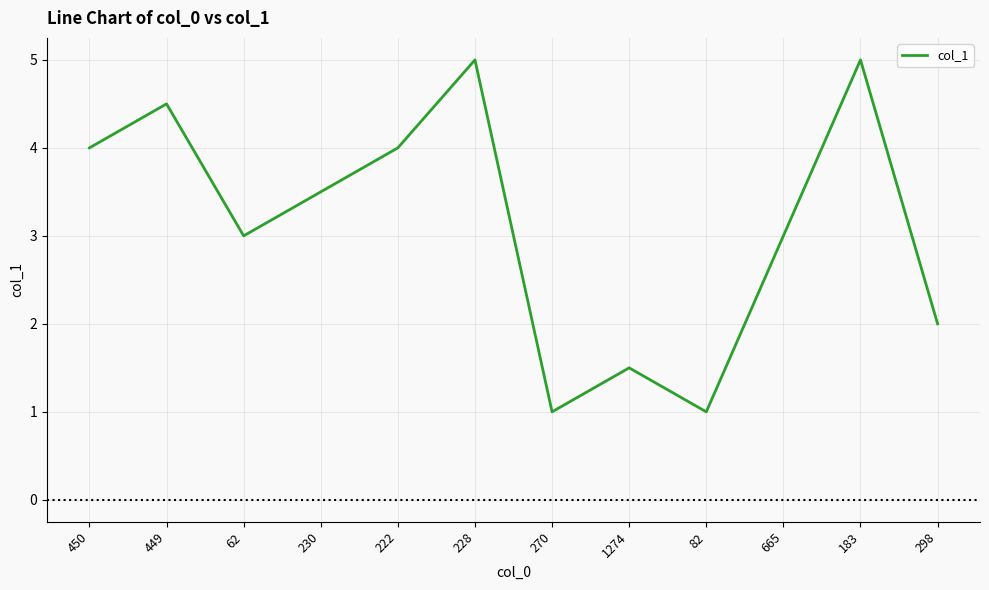

At which label does the data first exceed 3?

450